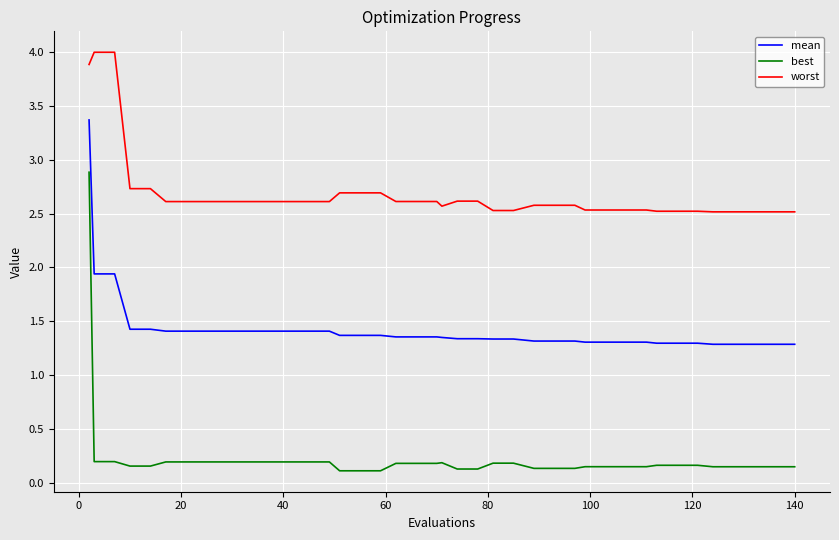

True or false: best and mean cross at least once.

False